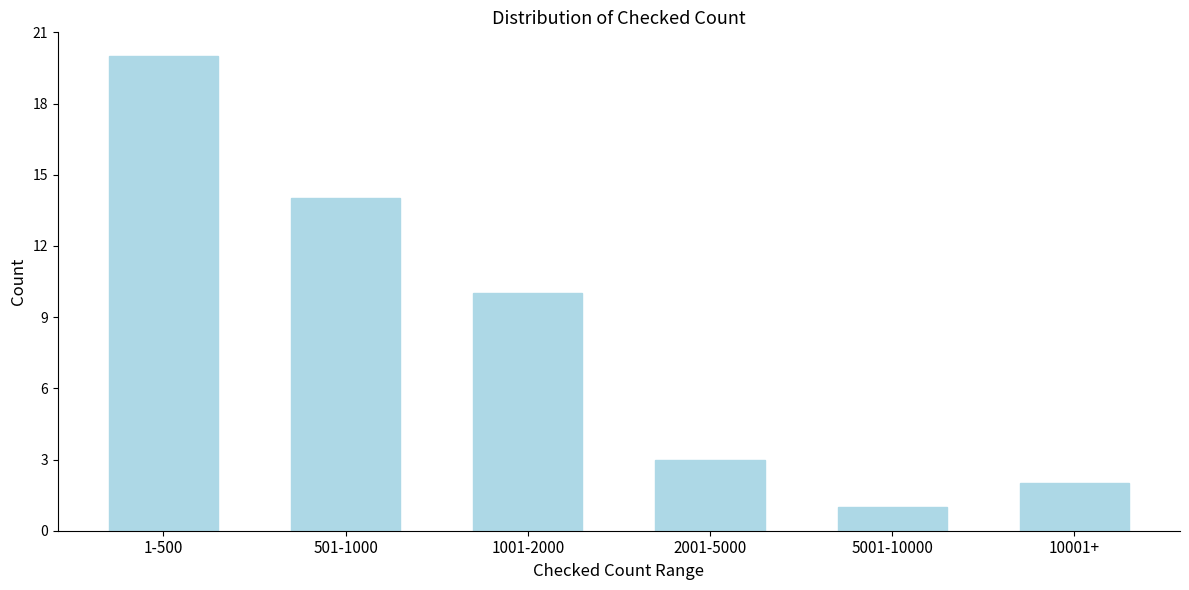

Reading right to left, what are all the values shown in this chart?

10001+=2	5001-10000=1	2001-5000=3	1001-2000=10	501-1000=14	1-500=20